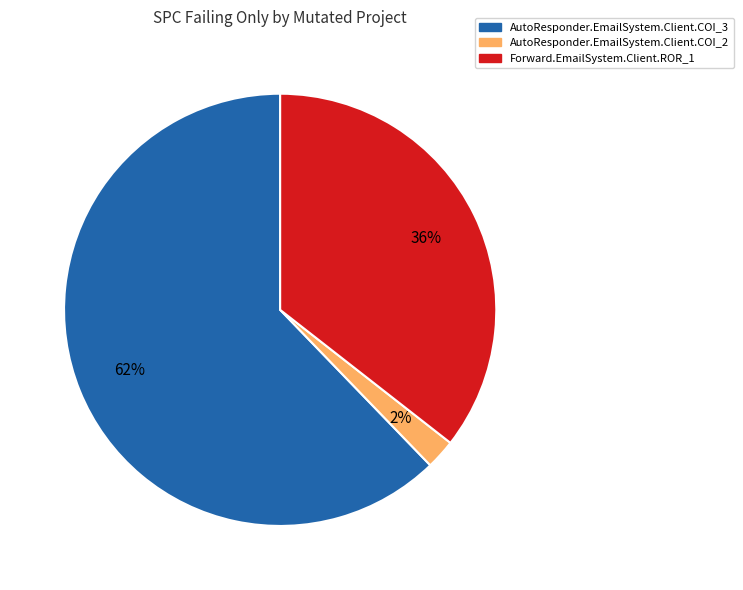

Combined, do AutoResponder.EmailSystem.Client.COI_3 and AutoResponder.EmailSystem.Client.COI_2 account for over 50%?

Yes